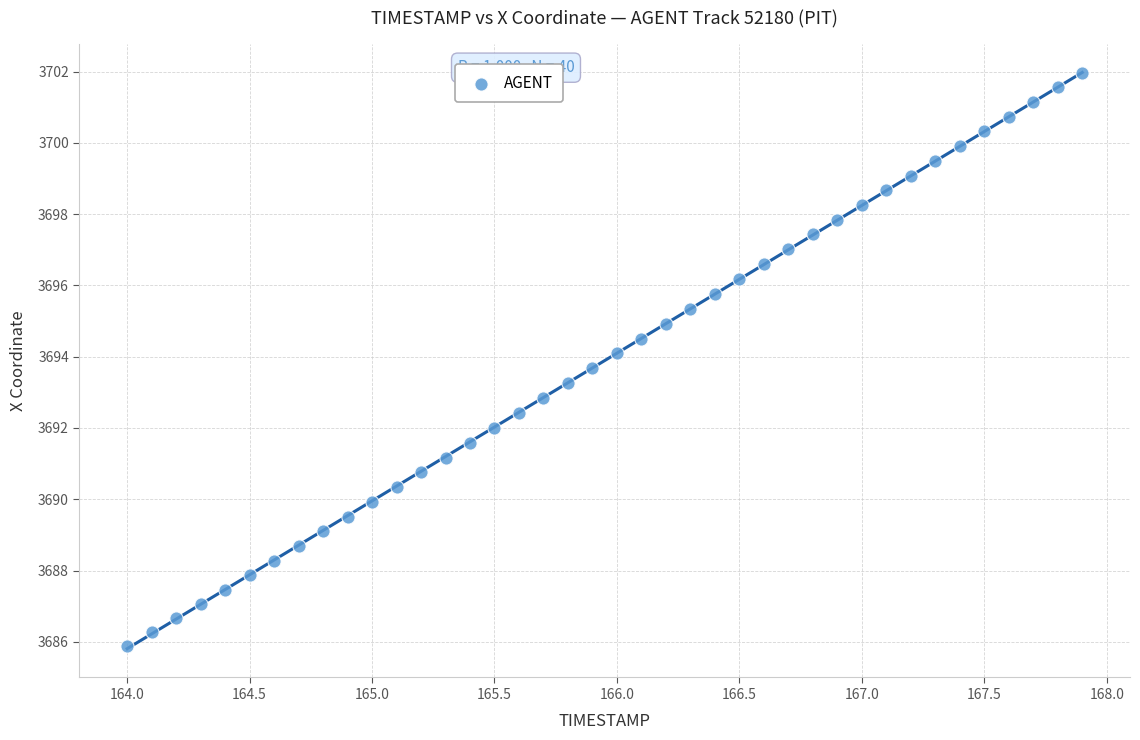

What is the range of Y values (max minus min)?

16.1